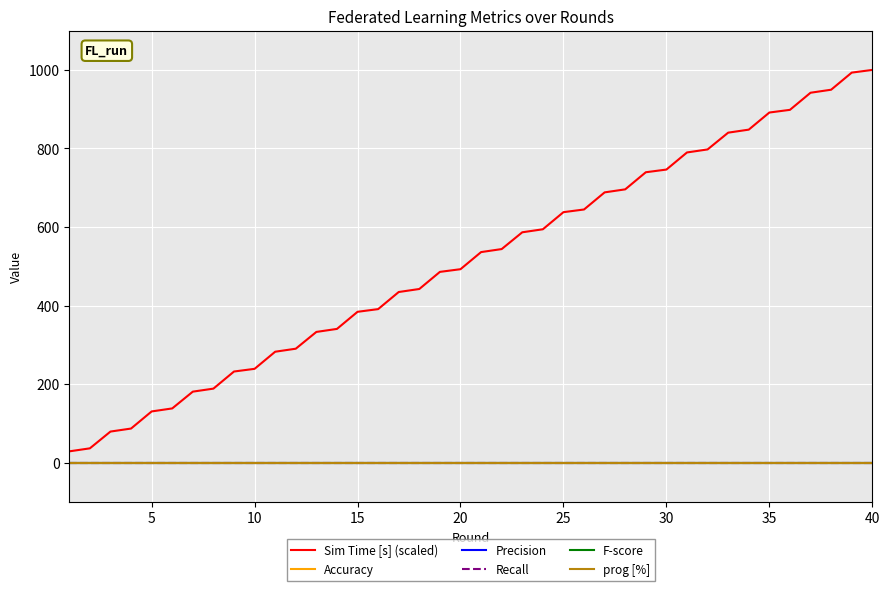

Reading right to left, transcribe all the data shown in this chart.

Sim Time [s] (scaled): 1000.0	993.2	949.6	941.9	898.4	891.5	848.0	840.3	797.6	789.9	746.4	739.5	696.0	688.3	644.7	637.9	594.4	586.7	544.0	536.3	492.7	485.9	442.4	434.7	391.1	384.3	340.7	333.0	290.4	282.7	239.1	232.3	188.7	181.0	138.3	130.7	87.1	79.4	36.7	29.0
Accuracy: 0.0	0.0	0.0	0.0	0.0	0.0	0.0	0.0	0.0	0.0	0.0	0.0	0.0	0.0	0.0	0.0	0.0	0.0	0.0	0.0	0.0	0.0	0.0	0.0	0.0	0.0	0.0	0.0	0.0	0.0	0.0	0.0	0.0	0.0	0.0	0.0	0.0	0.0	0.0	0.0
Precision: 0.0	0.0	0.0	0.0	0.0	0.0	0.0	0.0	0.0	0.0	0.0	0.0	0.0	0.0	0.0	0.0	0.0	0.0	0.0	0.0	0.0	0.0	0.0	0.0	0.0	0.0	0.0	0.0	0.0	0.0	0.0	0.0	0.0	0.0	0.0	0.0	0.0	0.0	0.0	0.0
Recall: 0.0	0.0	0.0	0.0	0.0	0.0	0.0	0.0	0.0	0.0	0.0	0.0	0.0	0.0	0.0	0.0	0.0	0.0	0.0	0.0	0.0	0.0	0.0	0.0	0.0	0.0	0.0	0.0	0.0	0.0	0.0	0.0	0.0	0.0	0.0	0.0	0.0	0.0	0.0	0.0
F-score: 0.0	0.0	0.0	0.0	0.0	0.0	0.0	0.0	0.0	0.0	0.0	0.0	0.0	0.0	0.0	0.0	0.0	0.0	0.0	0.0	0.0	0.0	0.0	0.0	0.0	0.0	0.0	0.0	0.0	0.0	0.0	0.0	0.0	0.0	0.0	0.0	0.0	0.0	0.0	0.0
prog [%]: 0.0	0.0	0.0	0.0	0.0	0.0	0.0	0.0	0.0	0.0	0.0	0.0	0.0	0.0	0.0	0.0	0.0	0.0	0.0	0.0	0.0	0.0	0.0	0.0	0.0	0.0	0.0	0.0	0.0	0.0	0.0	0.0	0.0	0.0	0.0	0.0	0.0	0.0	0.0	0.0